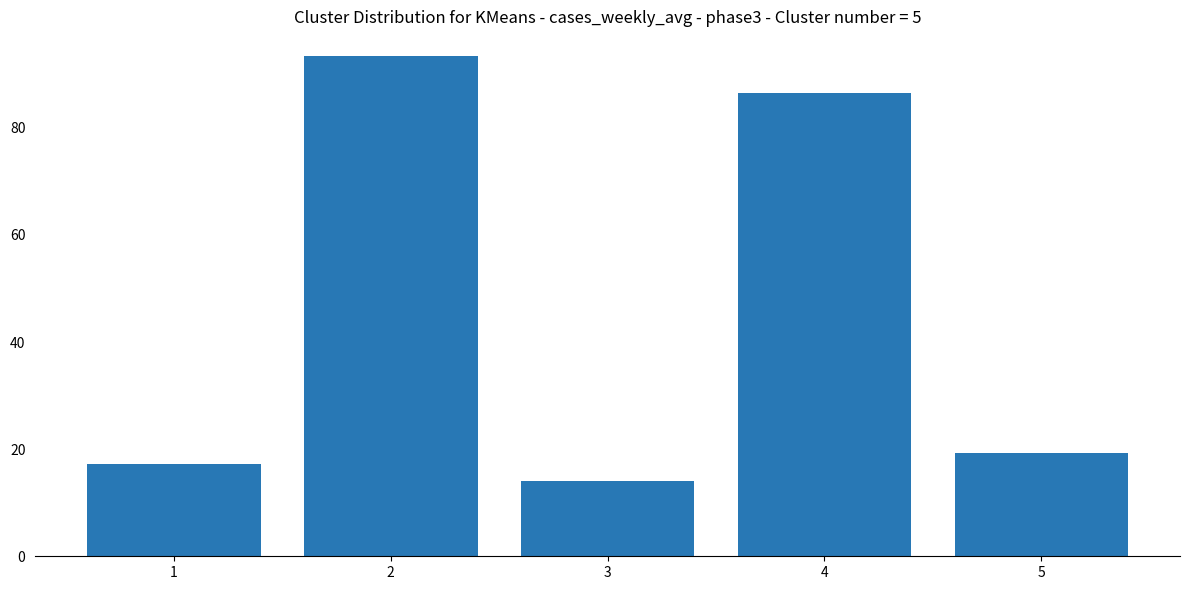

Is it true that the value at 2 is 41.5?

False